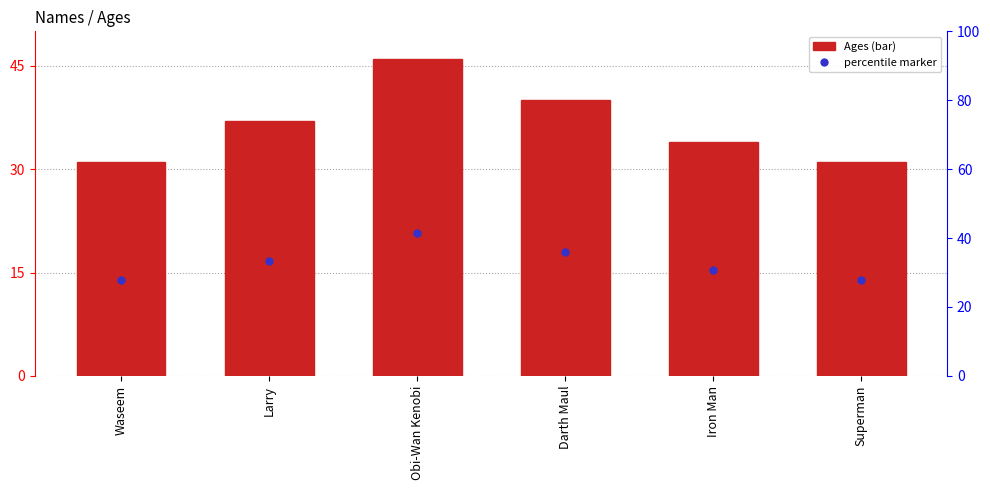

Reading left to right, what are all the values shown in this chart?

Waseem=31	Larry=37	Obi-Wan Kenobi=46	Darth Maul=40	Iron Man=34	Superman=31